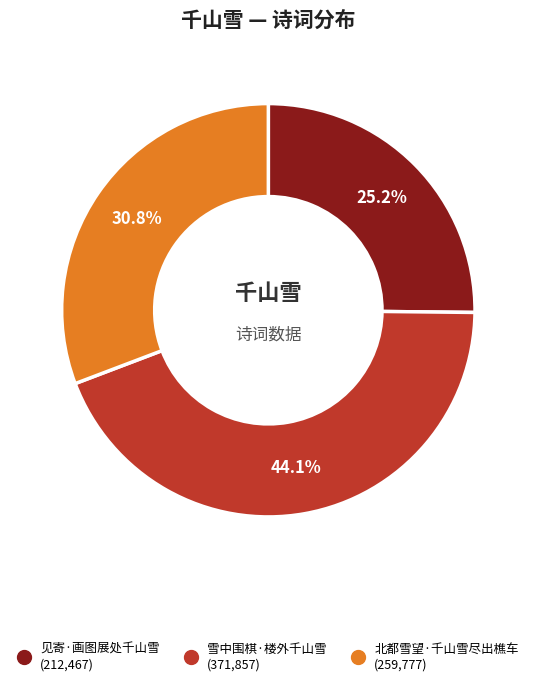

Is it true that 北都雪望·千山雪尽出樵车 is 45% of the pie?

False